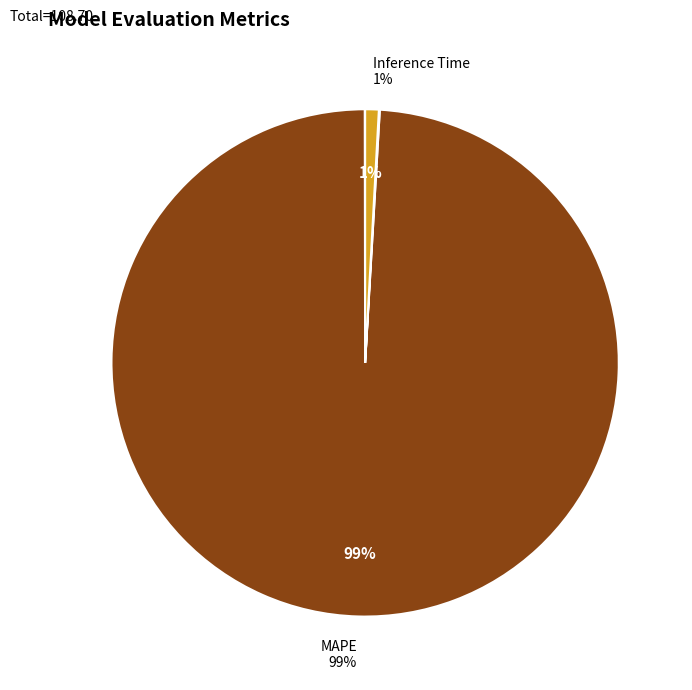

Does any single category account for the majority?

Yes